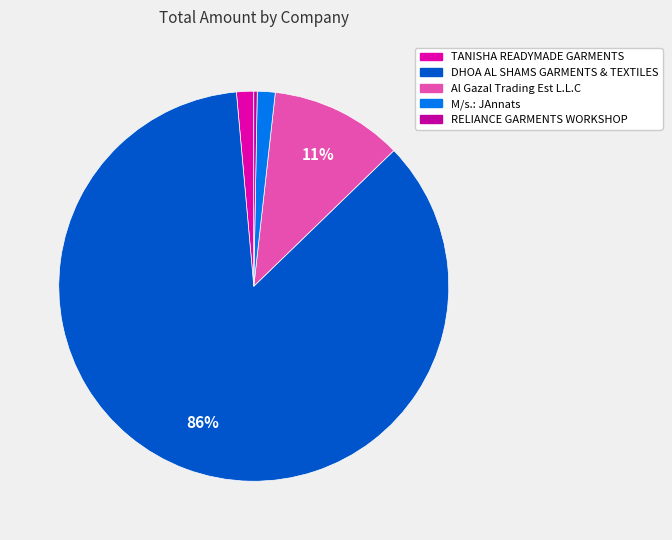

How many segments does this pie chart have?

5